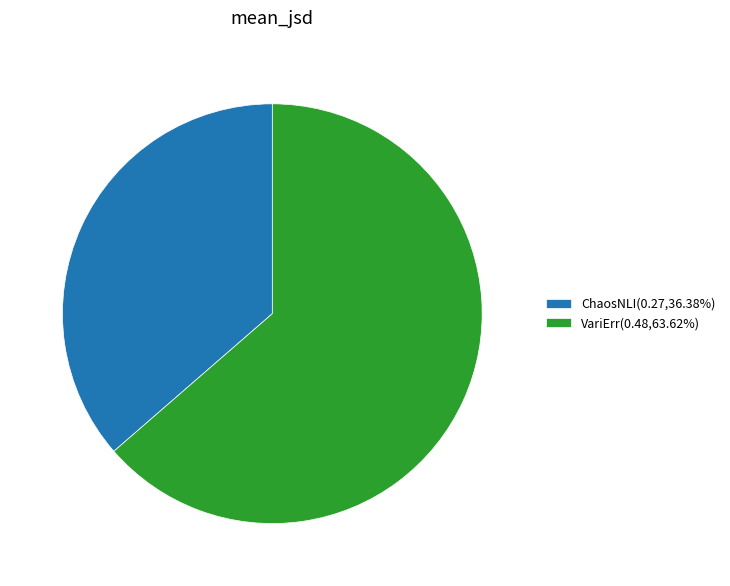

How many slices are in this pie chart?

2